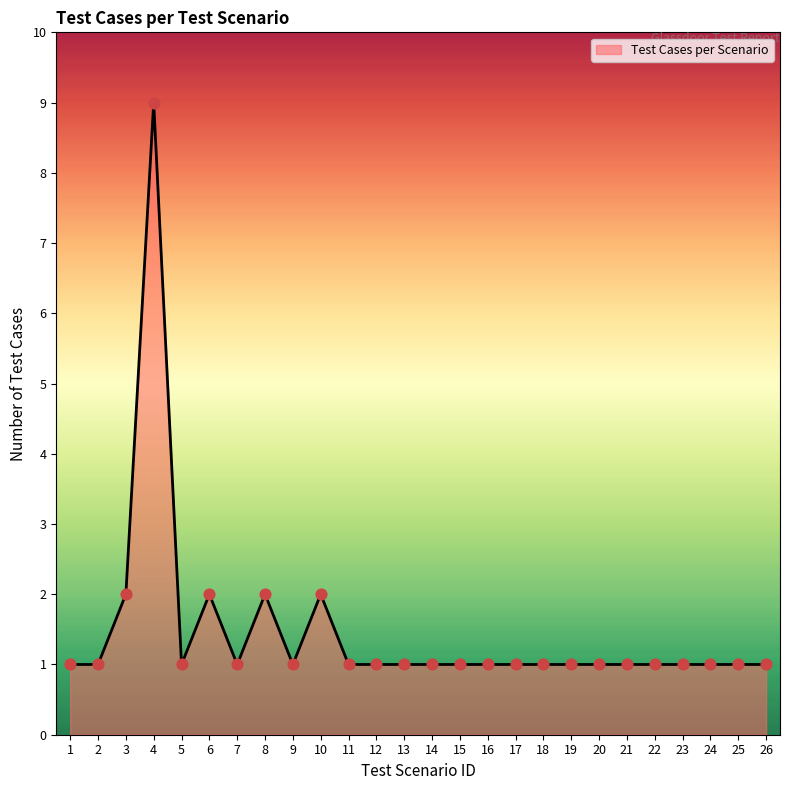

What is the ratio of the value at 6 to the value at 25?

2.0